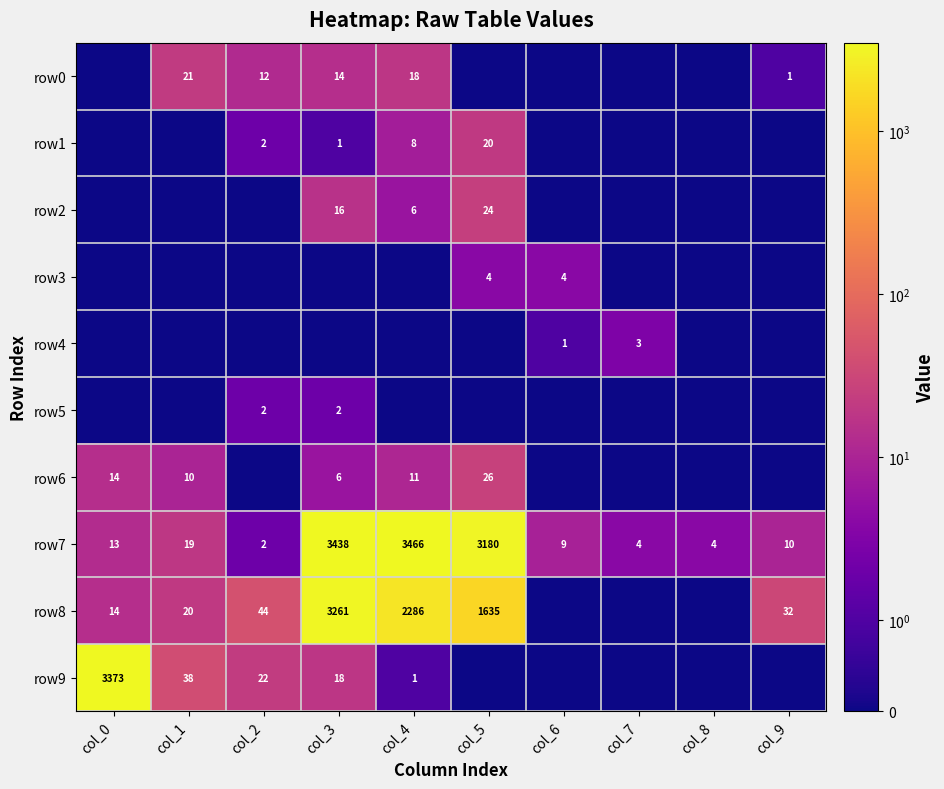

The value of row6 at col_0 is 14. True or false?

True